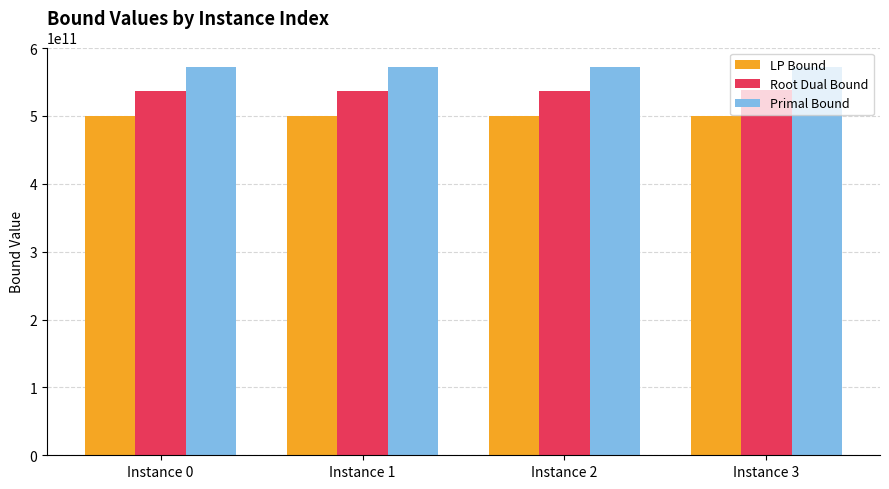

At how many categories does at least one series exceed 544091205179?

4